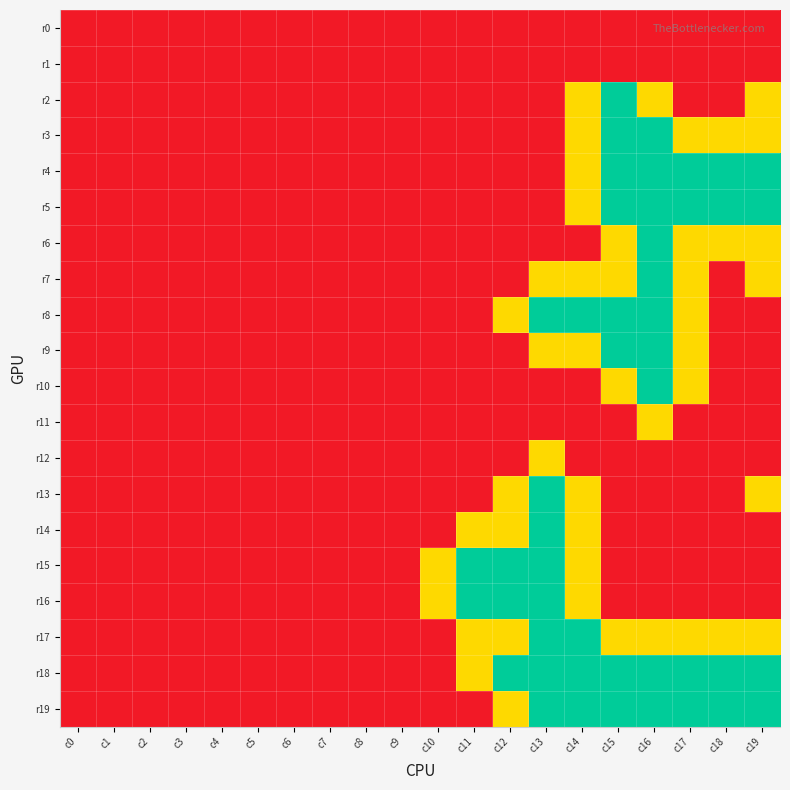

What is the greatest value displayed?

2